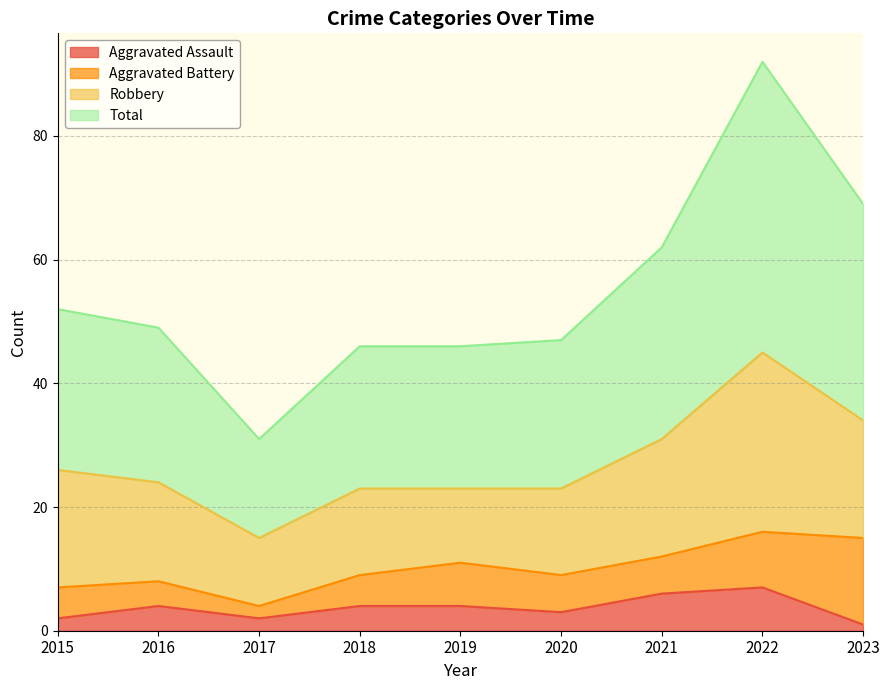

At which label does Aggravated Assault first exceed 4?

2021